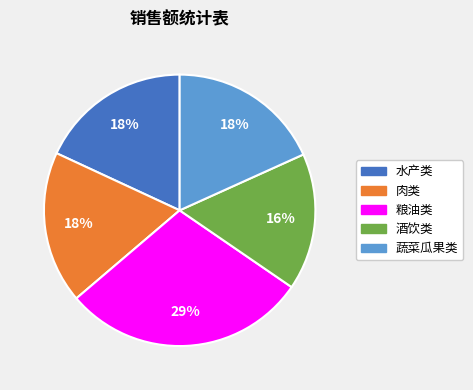

To the nearest percent, what is the difference between the largest and smallest slice percentages?

13%